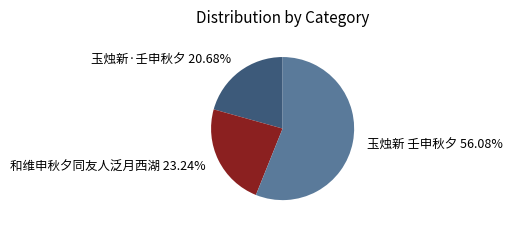

Approximately how many times larger is the value at 玉烛新 壬申秋夕 compared to 玉烛新·壬申秋夕?

2.7